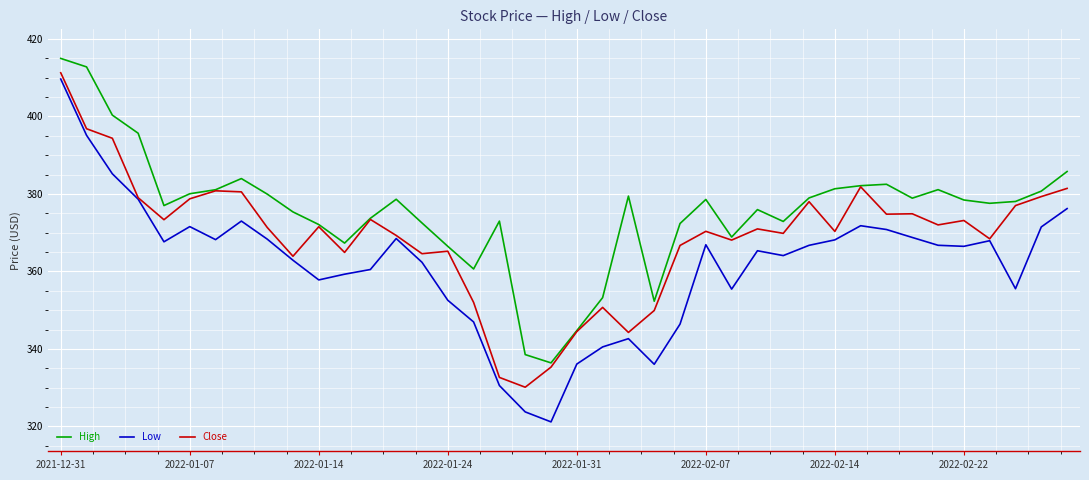

True or false: Low and High cross at least once.

False